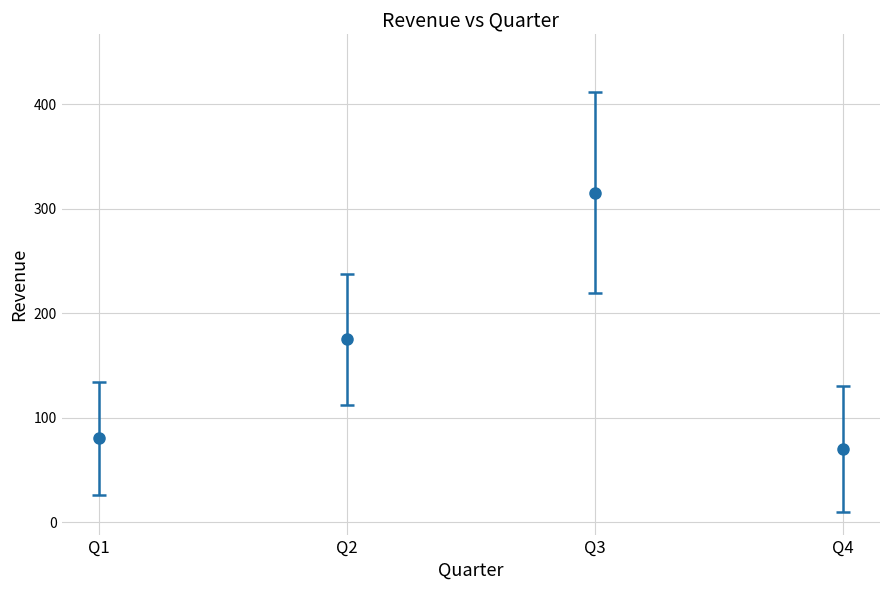

What is the range of Y values (max minus min)?

432